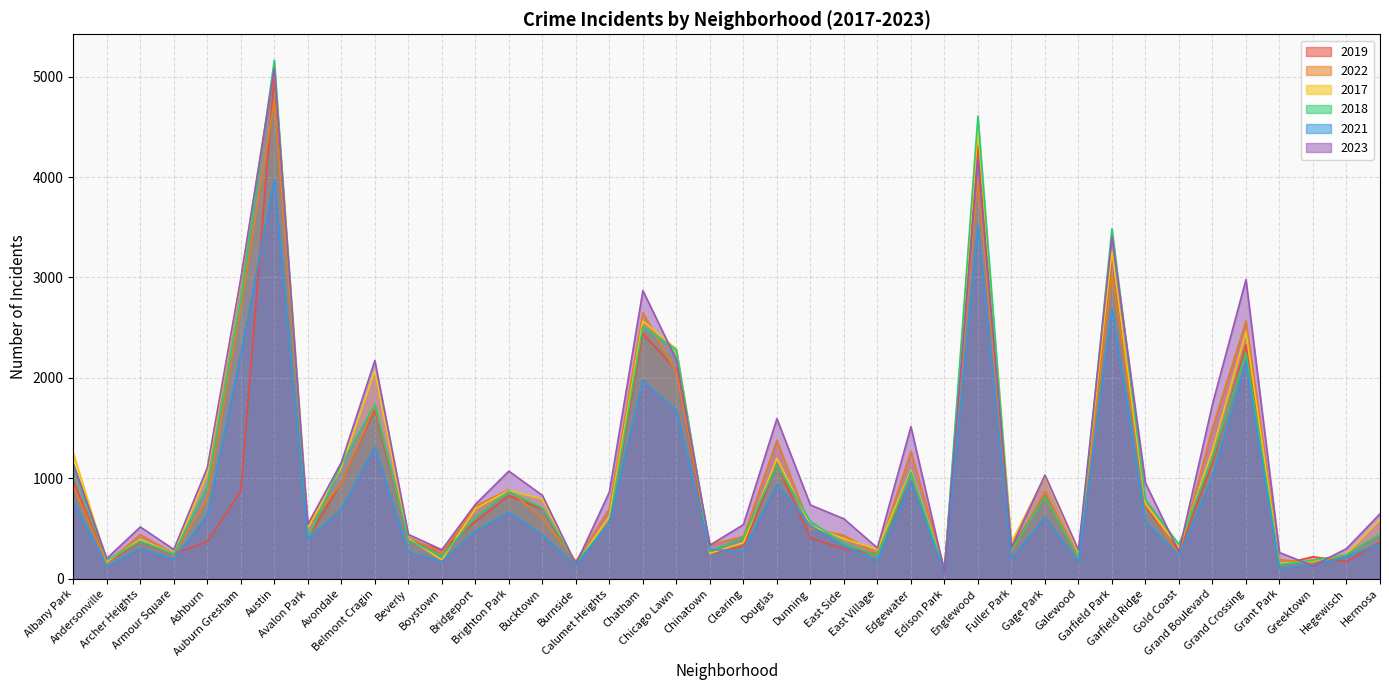

List the labels in order of 2021 value, largest first.

Austin, Englewood, Garfield Park, Auburn Gresham, Grand Crossing, Chatham, Chicago Lawn, Belmont Cragin, Grand Boulevard, Edgewater, Douglas, Albany Park, Avondale, Brighton Park, Ashburn, Gage Park, Garfield Ridge, Calumet Heights, Dunning, Bridgeport, Bucktown, Avalon Park, Hermosa, East Side, Archer Heights, Chinatown, Clearing, Beverly, Gold Coast, Hegewisch, Fuller Park, Armour Square, East Village, Boystown, Galewood, Greektown, Burnside, Andersonville, Grant Park, Edison Park